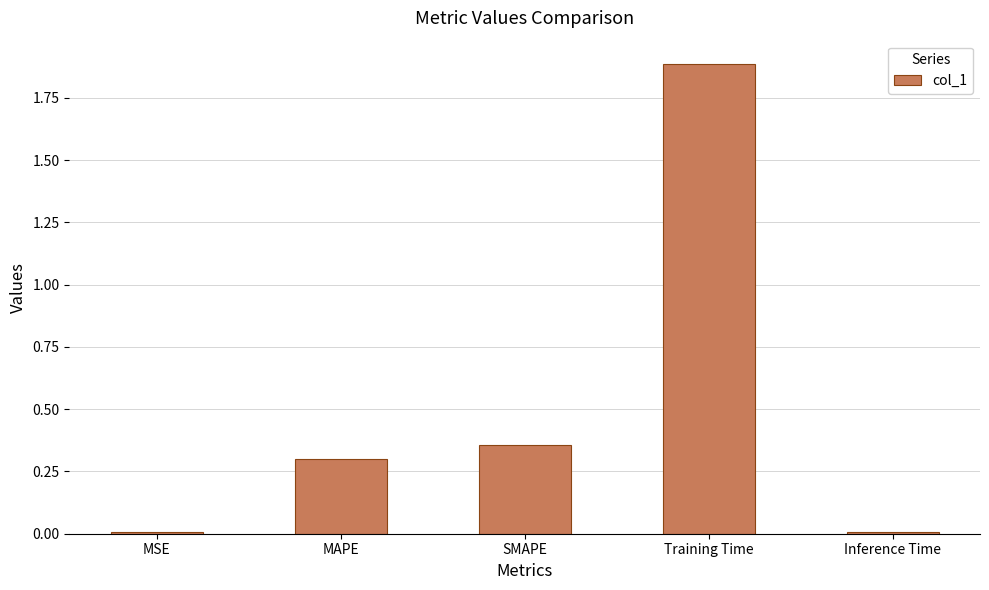

What is the label of the 4th bar from the right?

MAPE